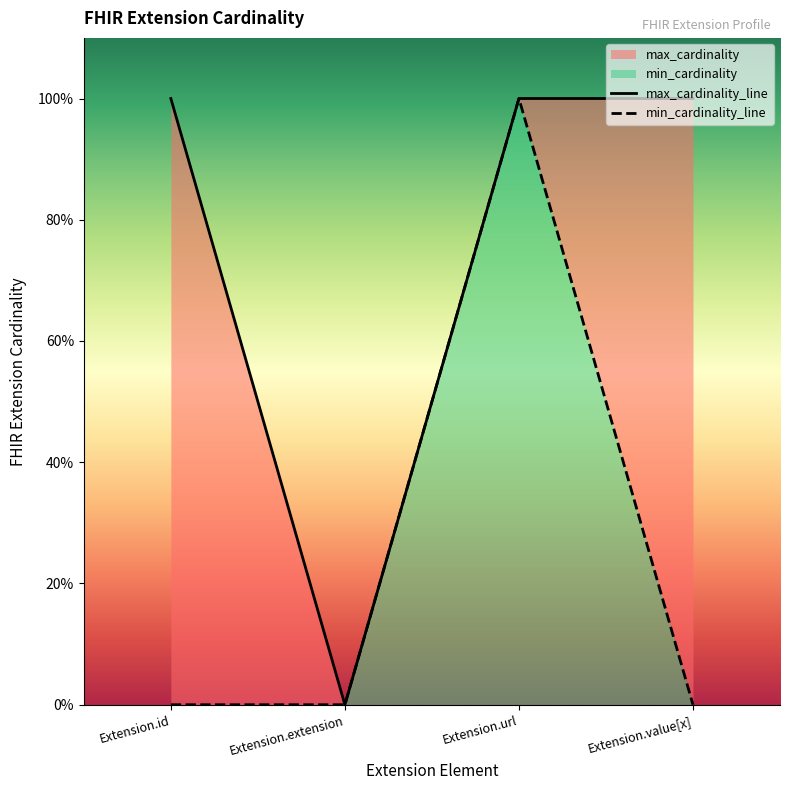

Which series has the largest total across all categories?

max_cardinality